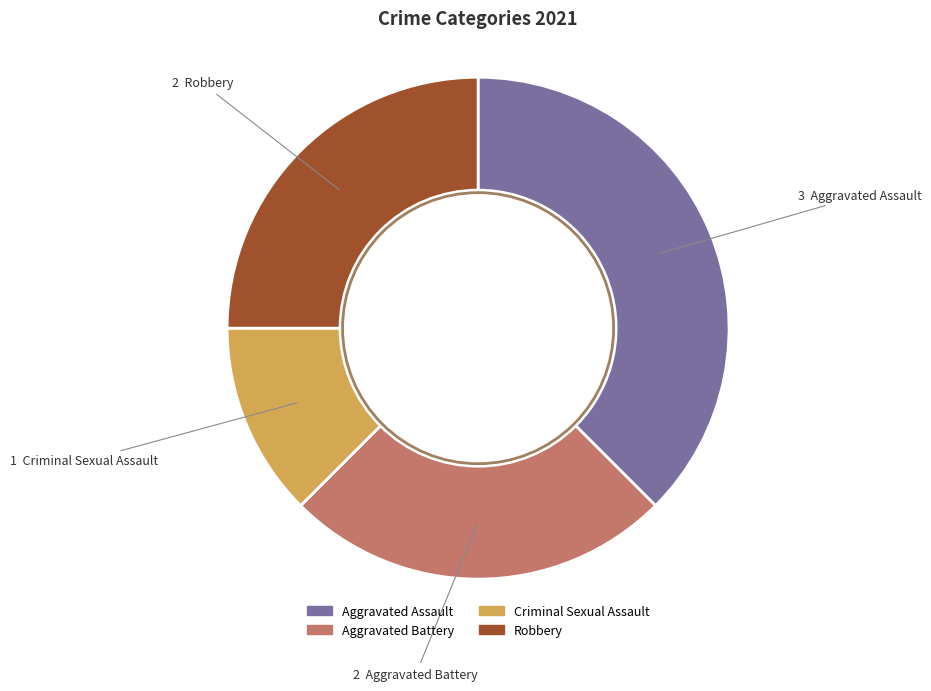

Do Criminal Sexual Assault and Aggravated Battery together represent more than half of the pie?

No